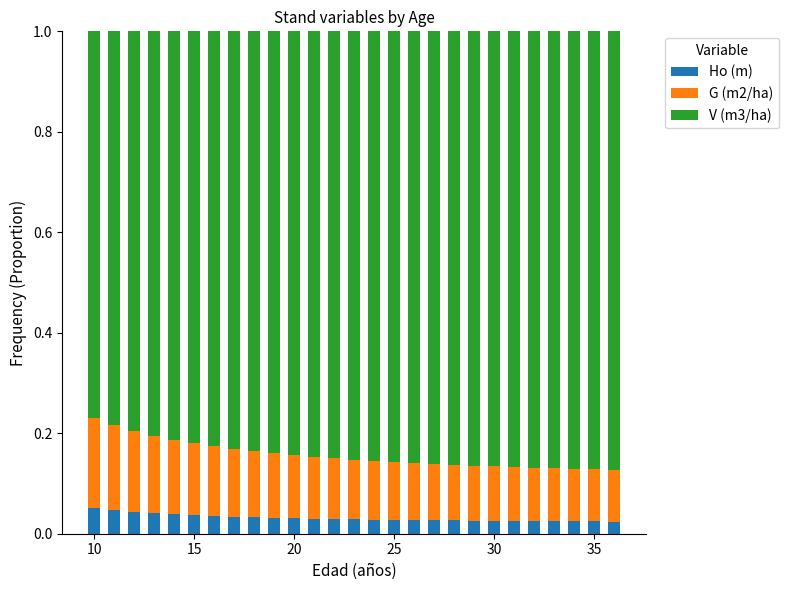

How many Ho (m) values are between 0 and 1?

27